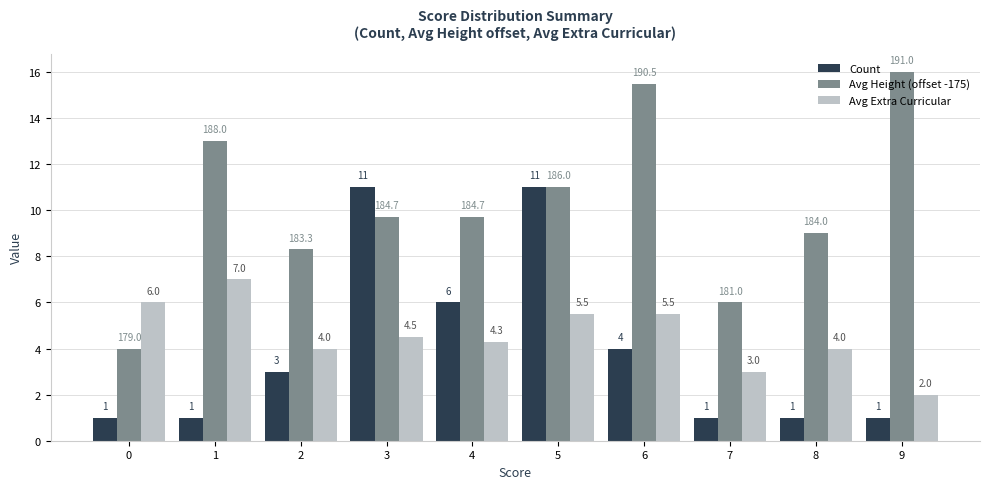

How many bars are there in each group?

3